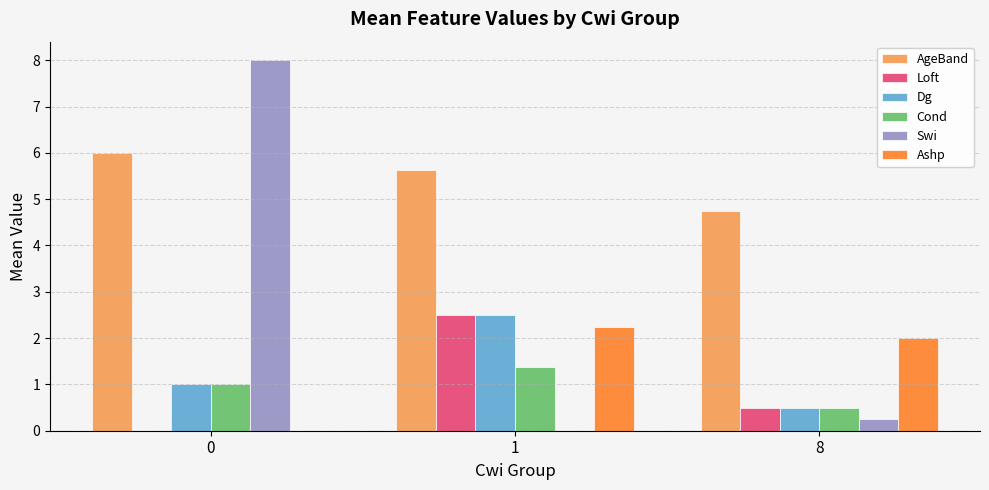

What is the average value of the Ashp series?

1.4